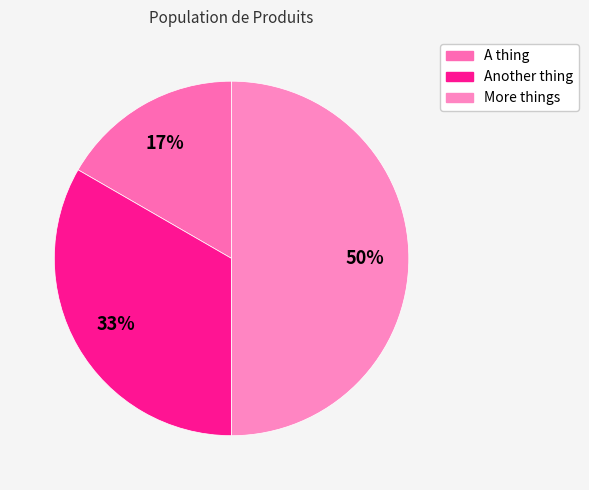

To the nearest percent, what is the average slice percentage?

33%